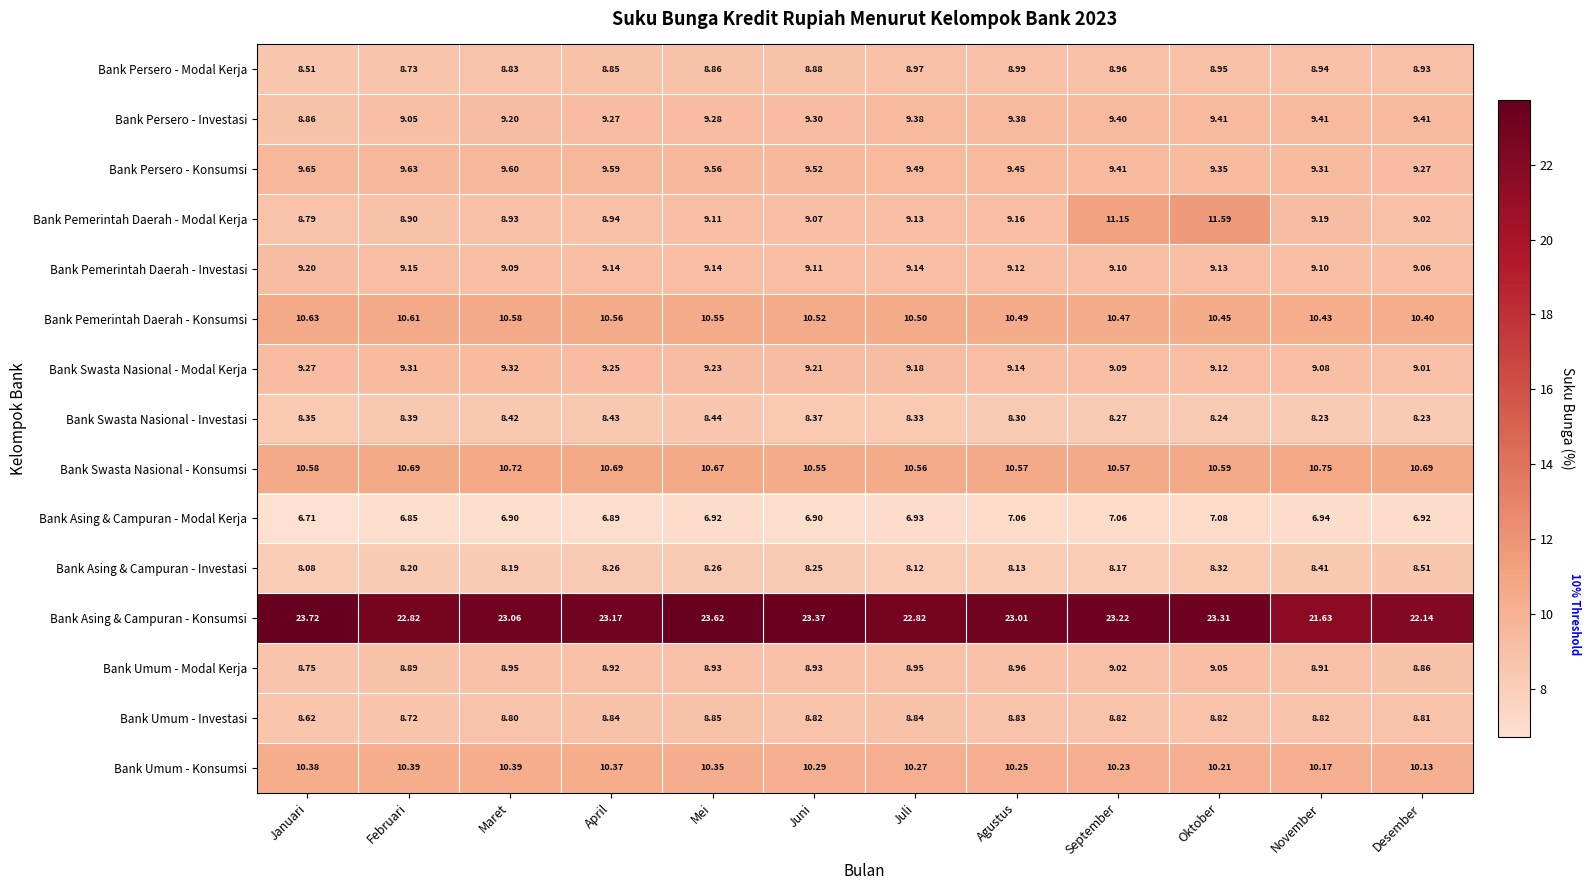

Where does the Bank Asing & Campuran - Konsumsi series first go above 23?

Januari